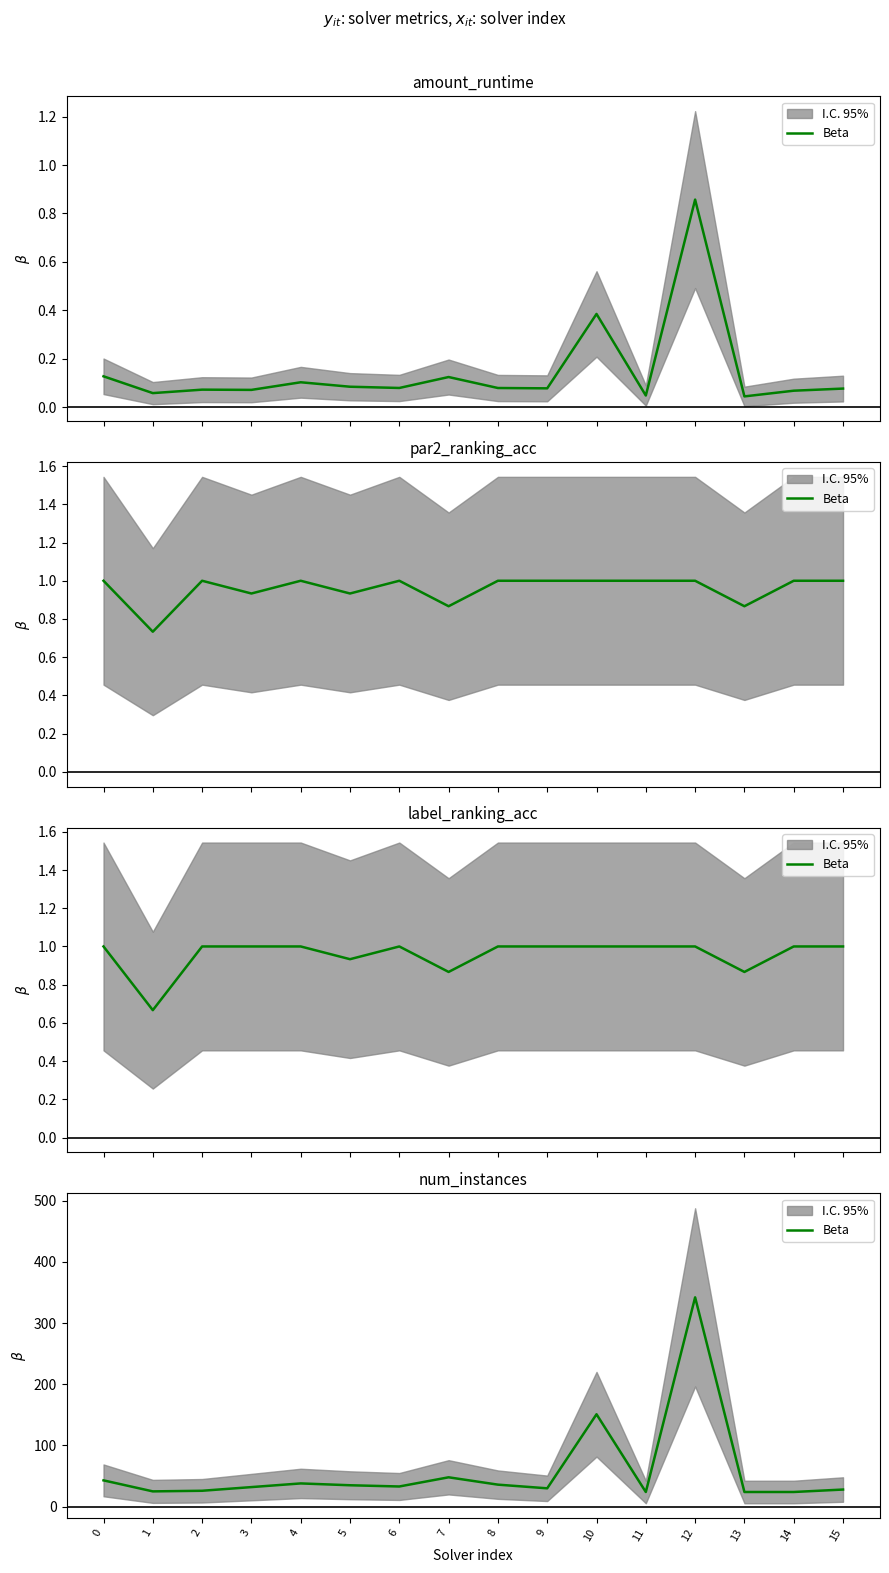

Is it true that the value at 10 is 91?

False